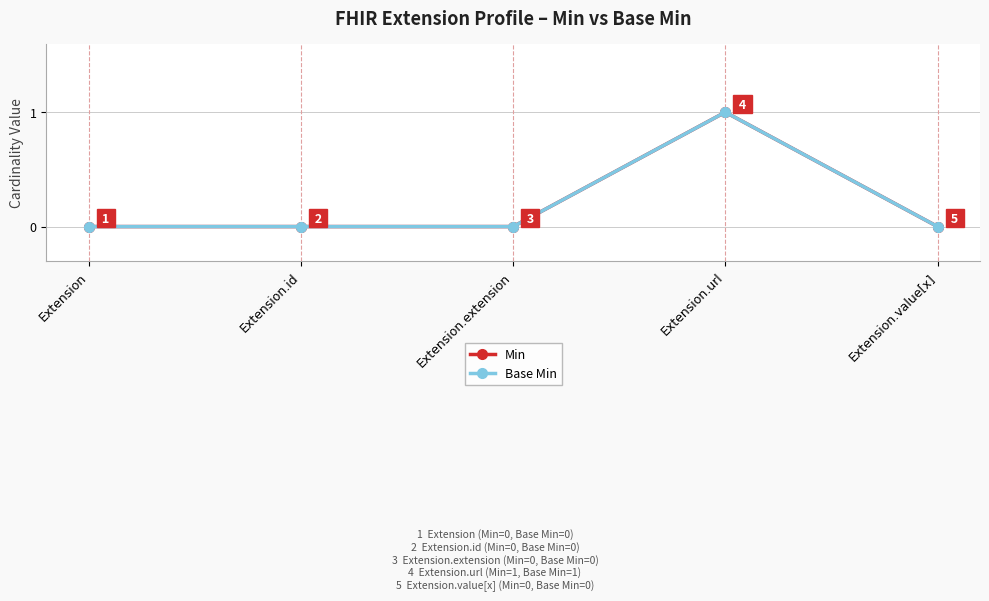

At how many categories does at least one series exceed 0?

1